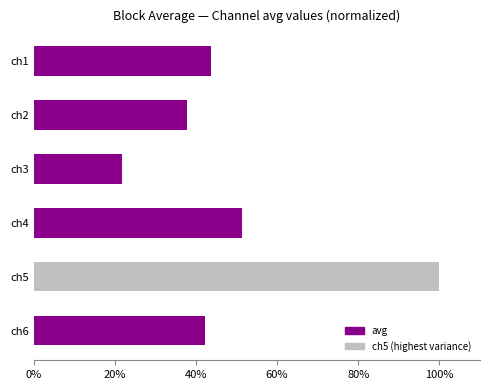

How many data points are less than 43?

3